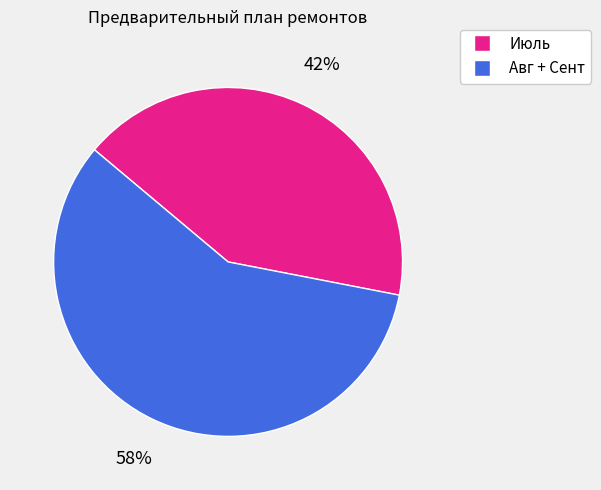

To the nearest percent, what is the difference between the largest and smallest slice percentages?

16%